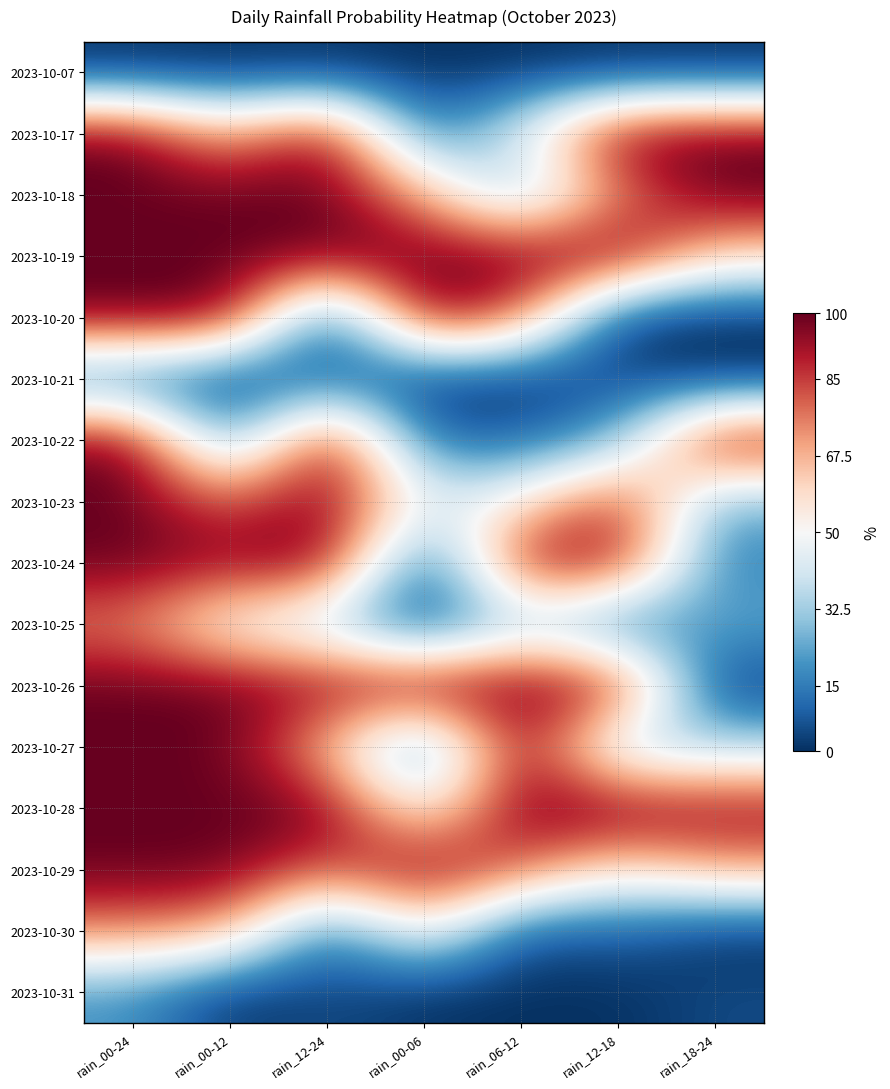

How many series are shown in this chart?

16